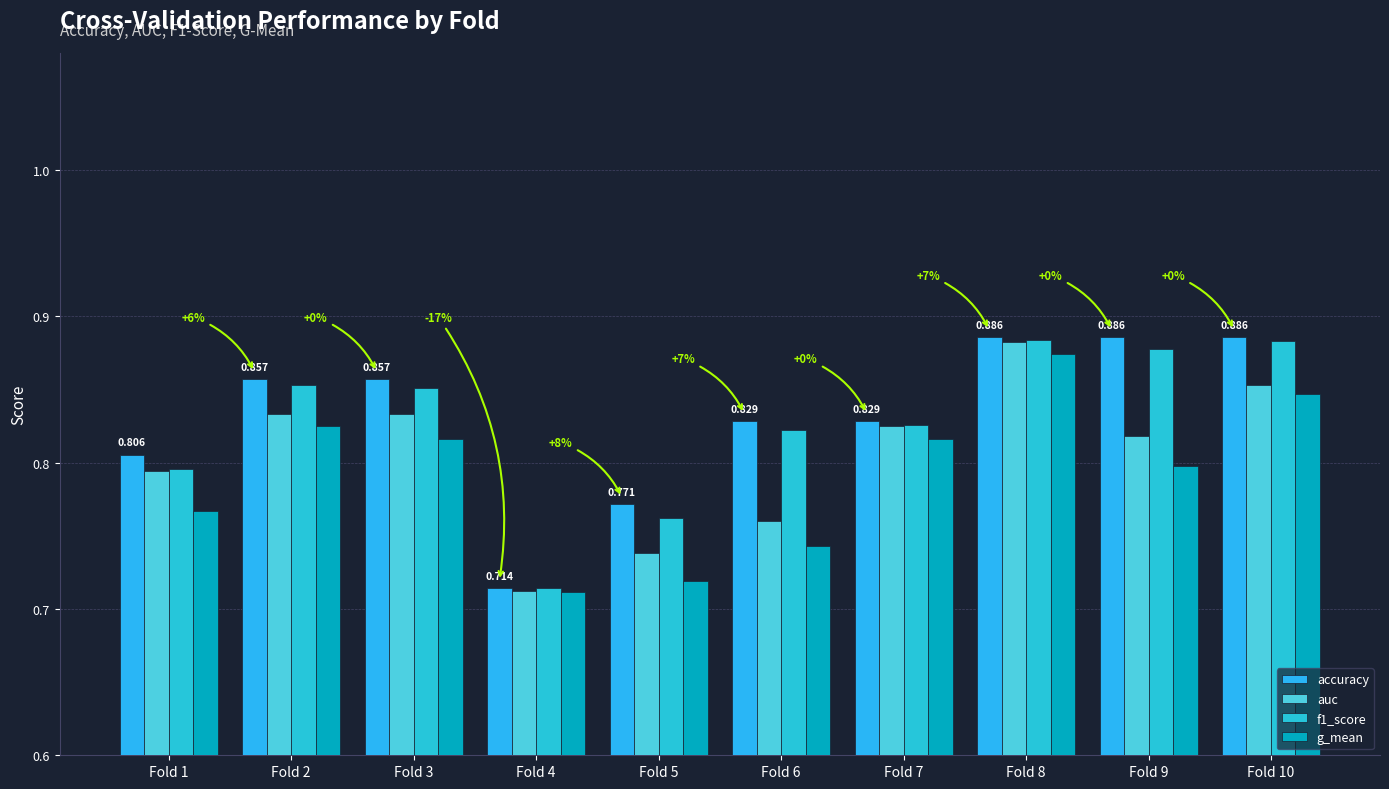

The value of auc at Fold 1 is 0.8. True or false?

True